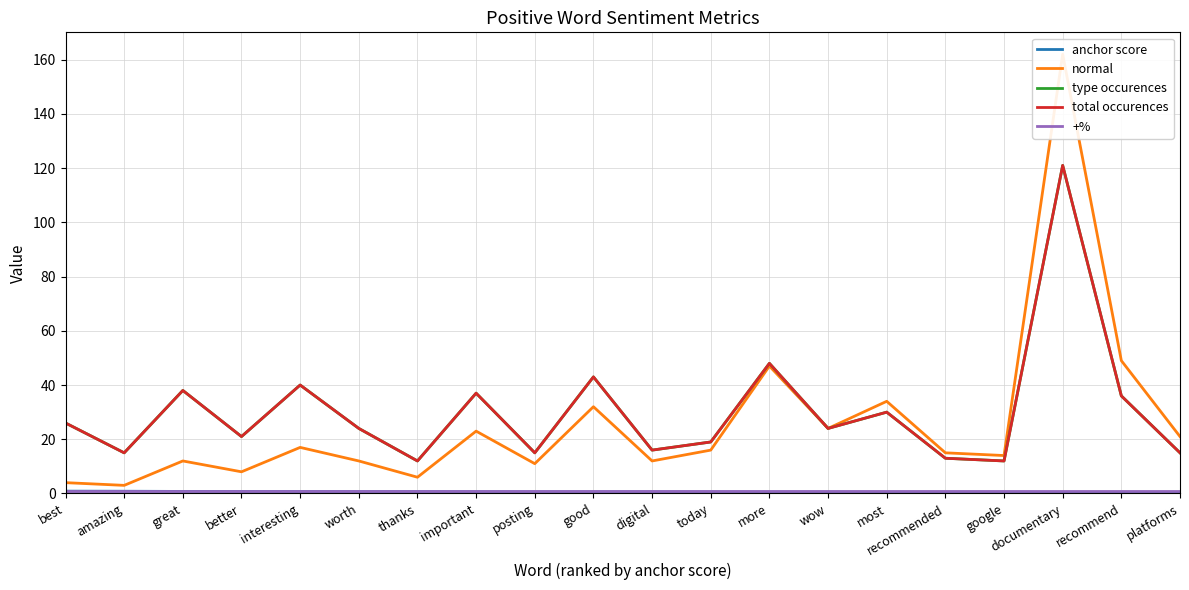

What is the total value across all series at worth?

61.7